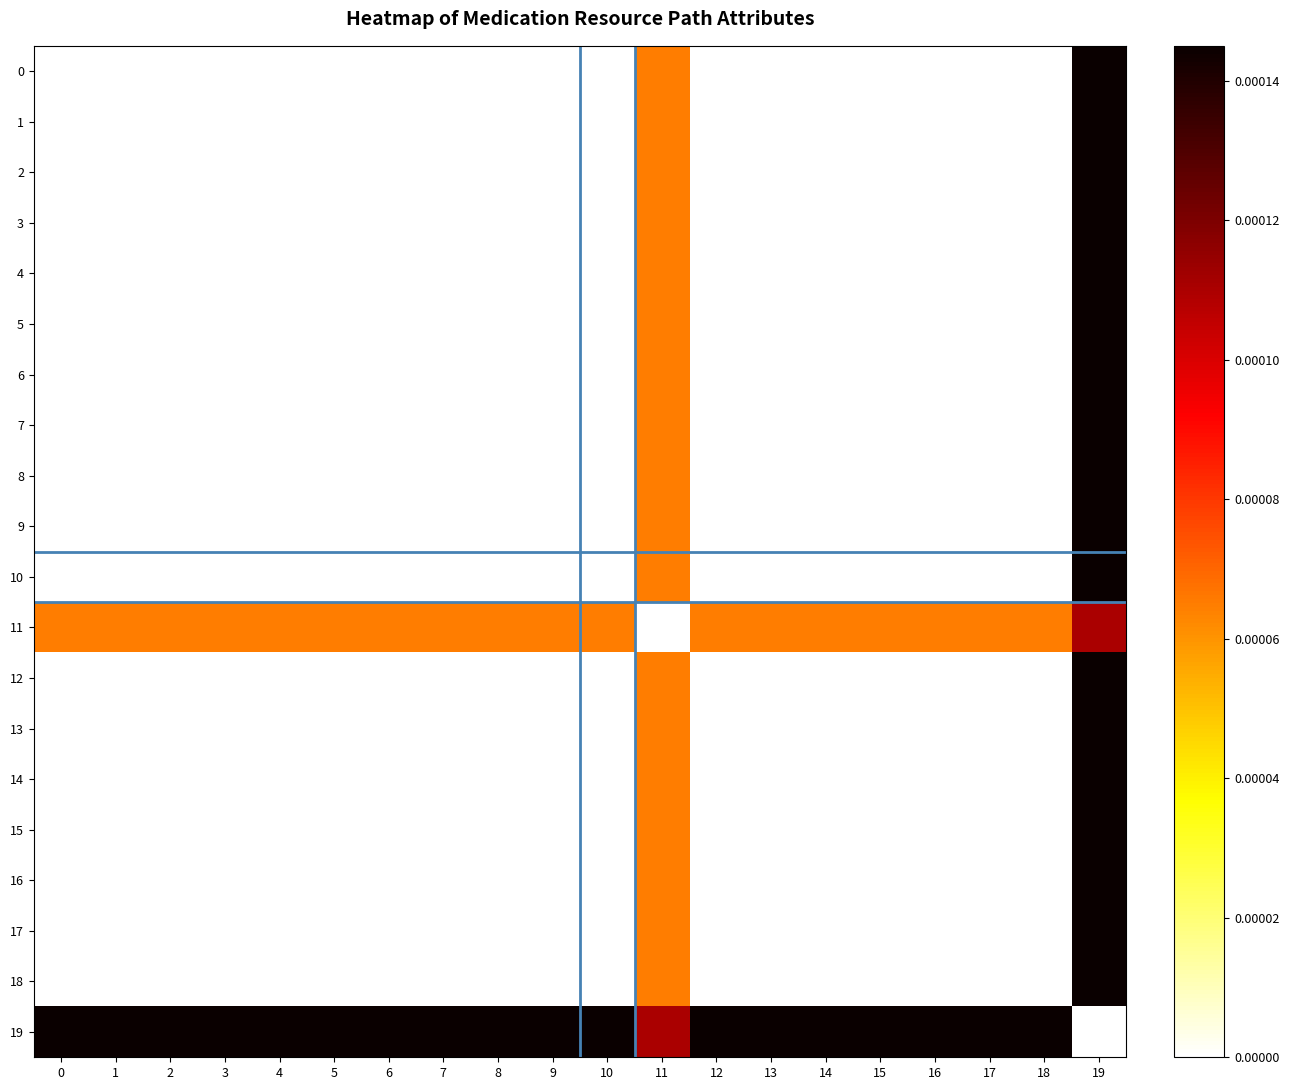

At how many categories does at least one series exceed 0?

20